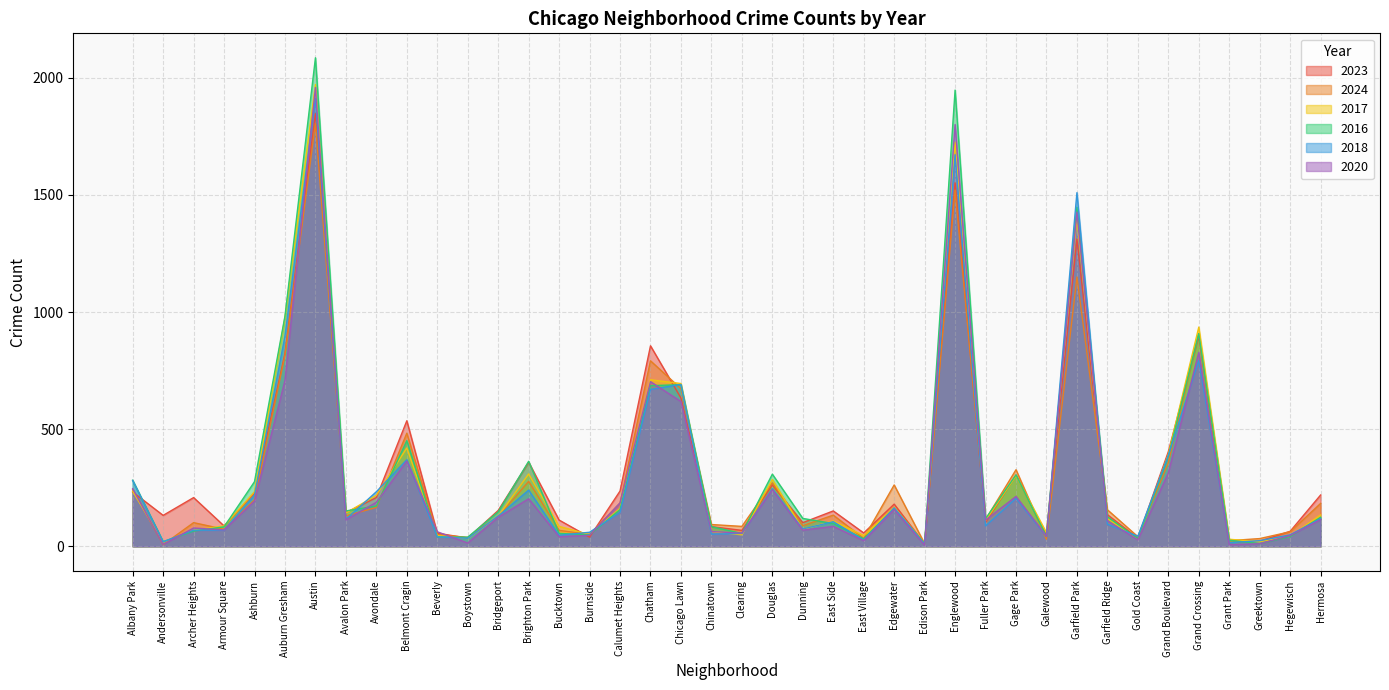

True or false: 2024 and 2016 intersect in this chart.

True